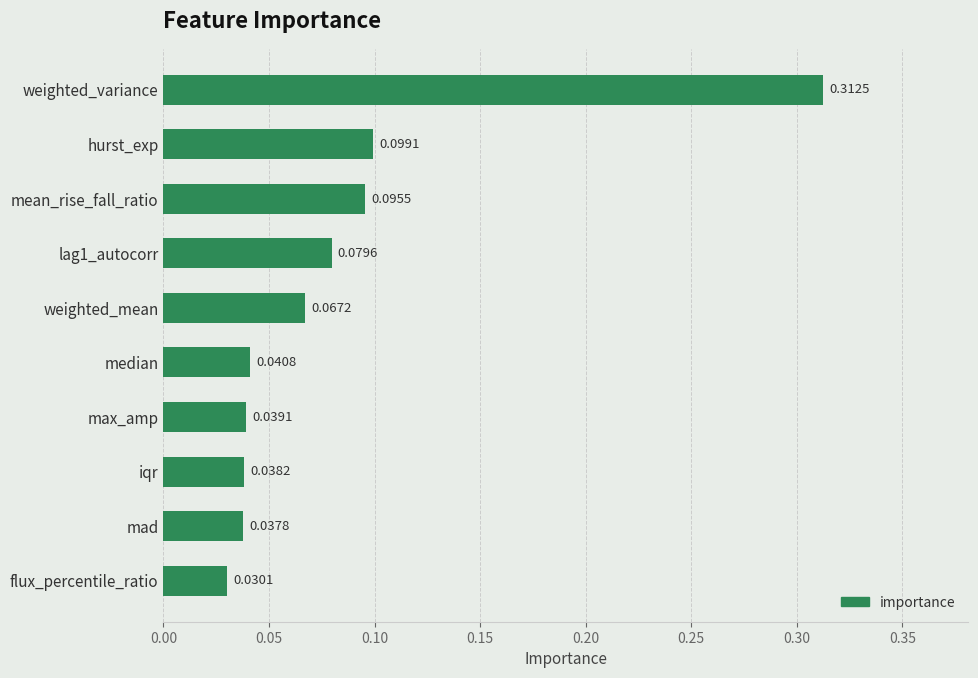

What is the label of the 8th bar from the bottom?

mean_rise_fall_ratio